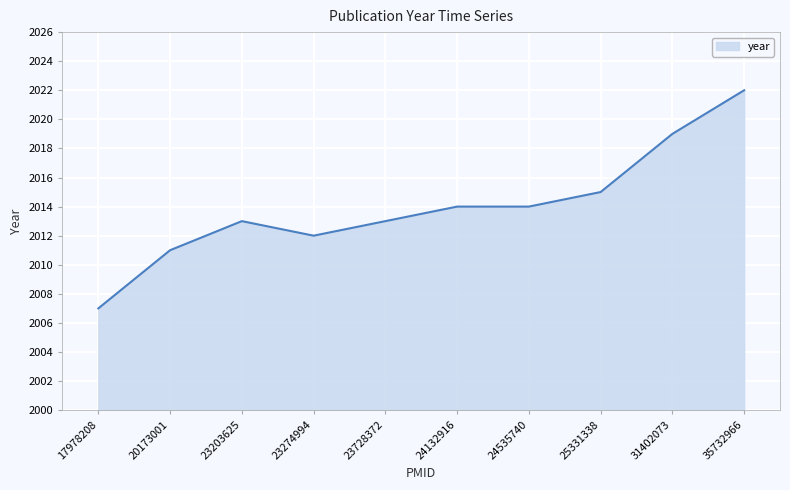

What is the greatest value displayed?

2022